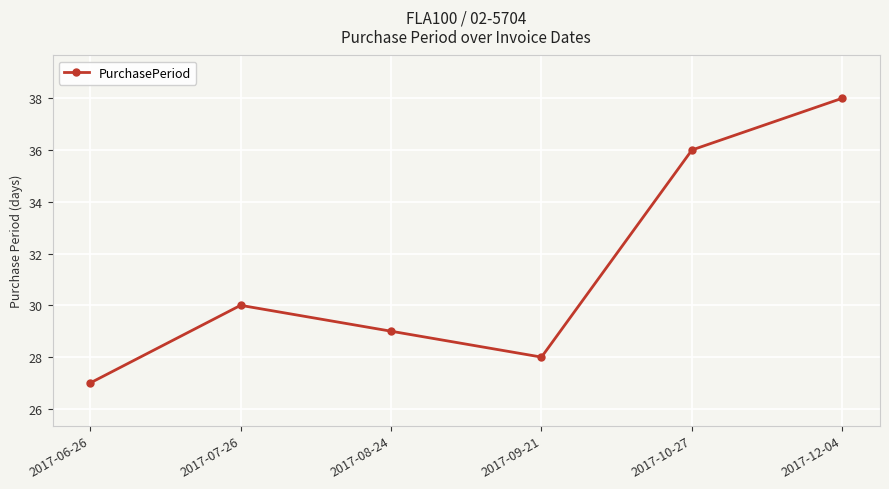

How many points are lower than both their immediate neighbors (excluding endpoints)?

1